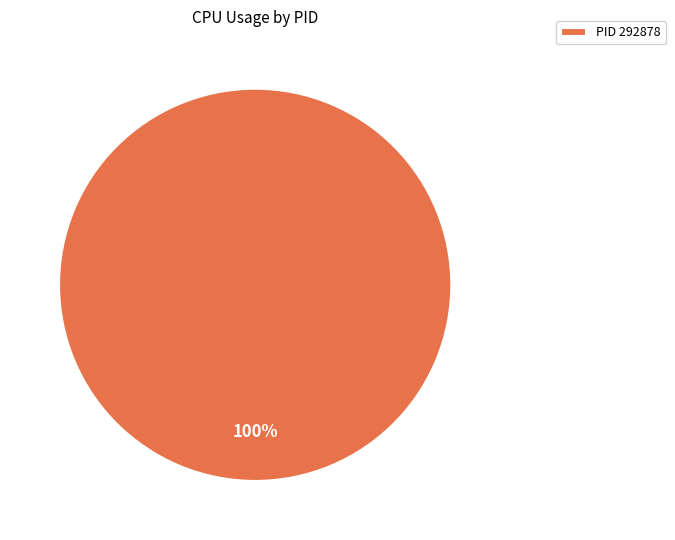

True or false: PID 292878 accounts for 100% of the total.

True